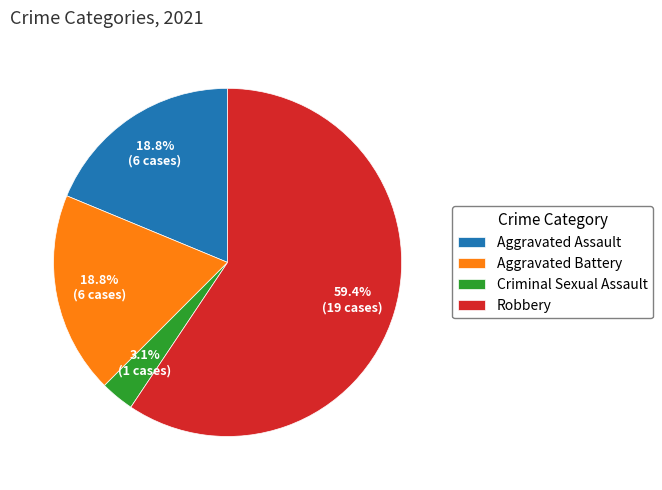

To the nearest percent, what portion does Aggravated Battery represent?

19%